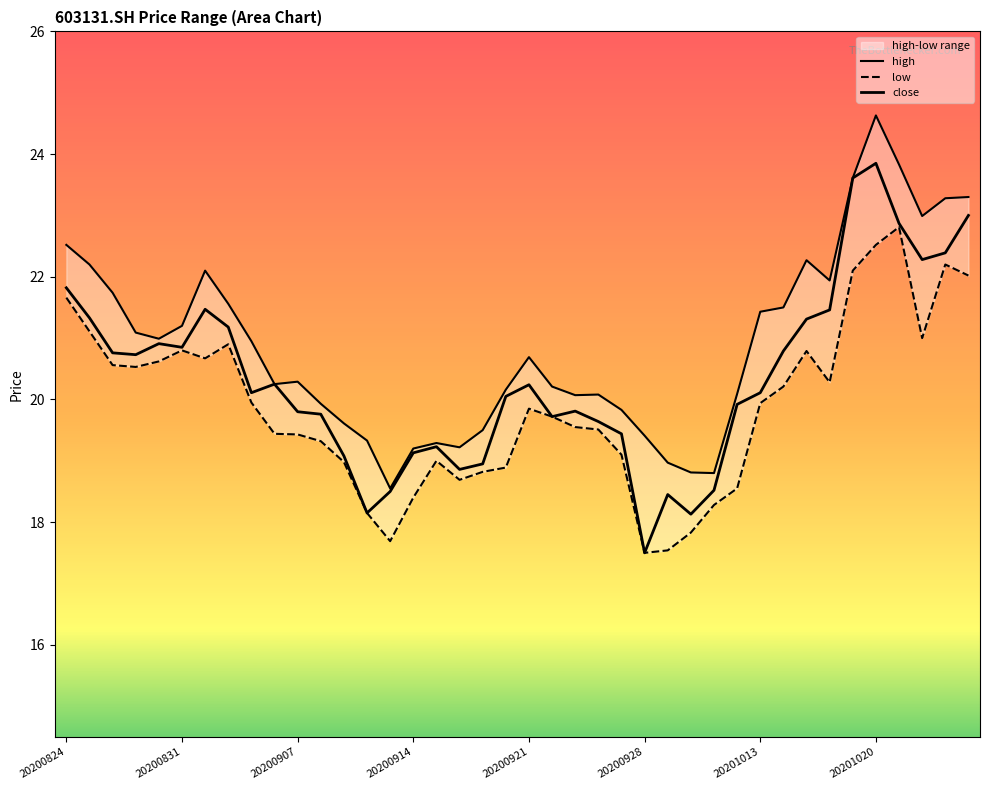

What position from the left is 37?

38